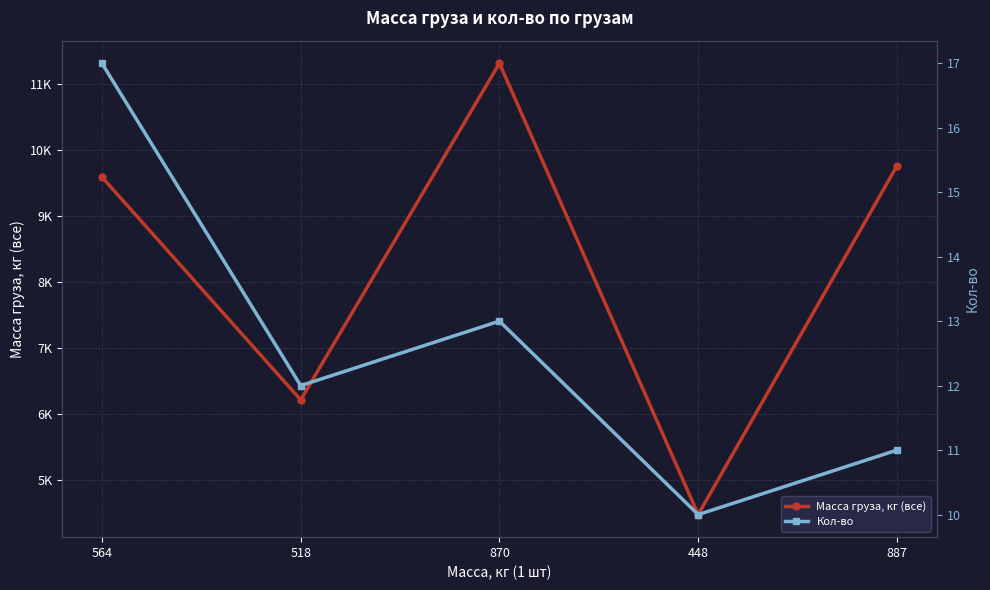

What is the sum of all Кол-во values?

63